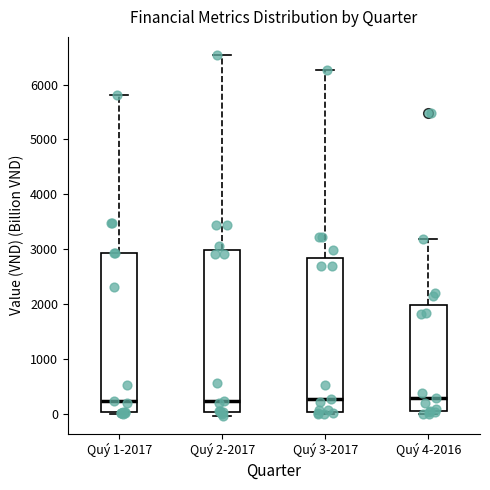

Reading left to right, read every box against the y-axis: the position of its median line, the range the box covers, and the ends of its whiskers. The values are not printed on the chart, so give them approximately, as read against the axis.

Quý 1-2017: median 200, box 0 to 2900, whiskers 0 to 5800
Quý 2-2017: median 200, box 0 to 3000, whiskers 0 (just below the box's lower edge) to 6500
Quý 3-2017: median 300, box 0 to 2800, whiskers 0 (just below the box's lower edge) to 6300
Quý 4-2016: median 300, box 0 to 2000, whiskers 0 (just below the box's lower edge) to 3200